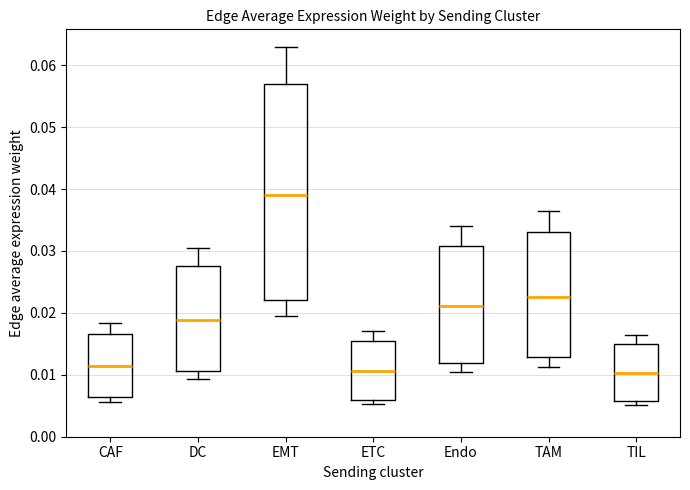

Comparing the boxes themselves (not the whiskers), which one is the tallest?

EMT